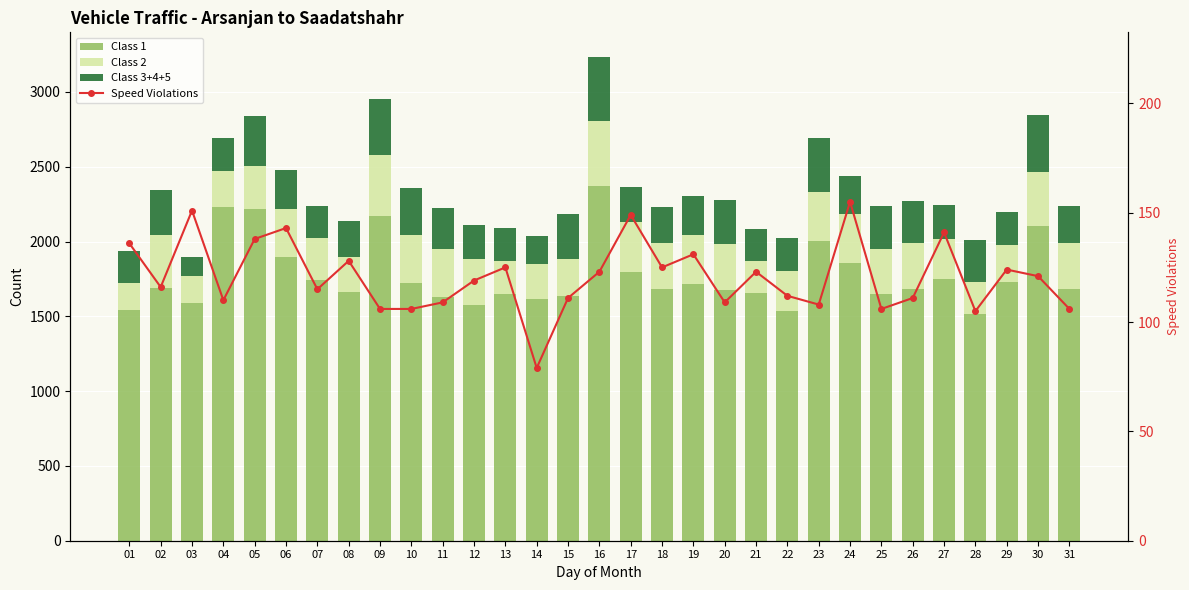

The Speed Violations series shows 24 at 28. True or false?

False